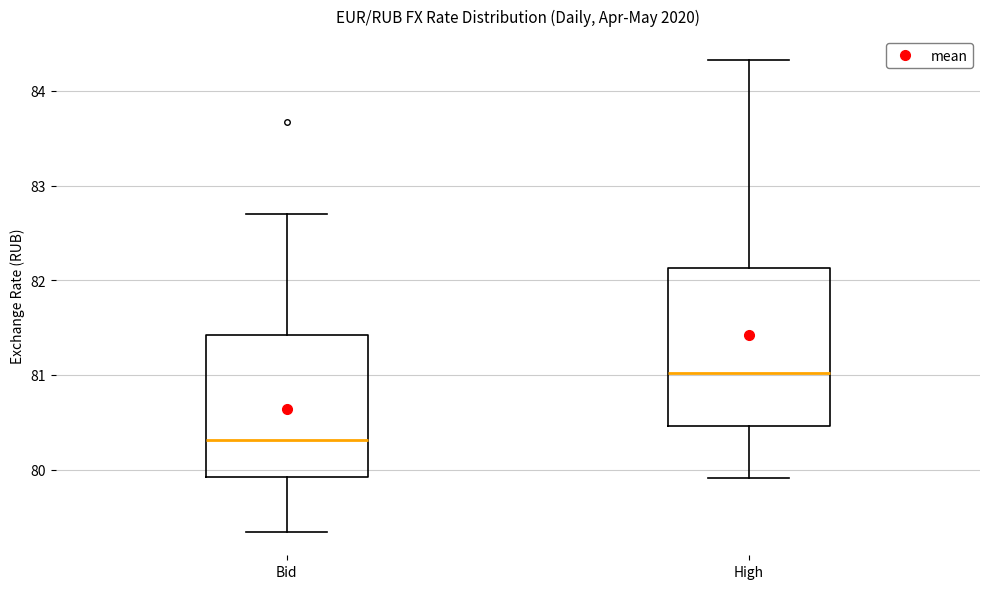

Reading left to right, transcribe this box plot: for each box, give where its median line is, the range the box spans, and where its two whiskers end, as read against the y-axis. The values are not printed on the chart, so give them approximately, as read against the axis.

Bid: median 80.3, box 79.9 to 81.4, whiskers 79.3 to 82.7
High: median 81.0, box 80.5 to 82.1, whiskers 79.9 to 84.3